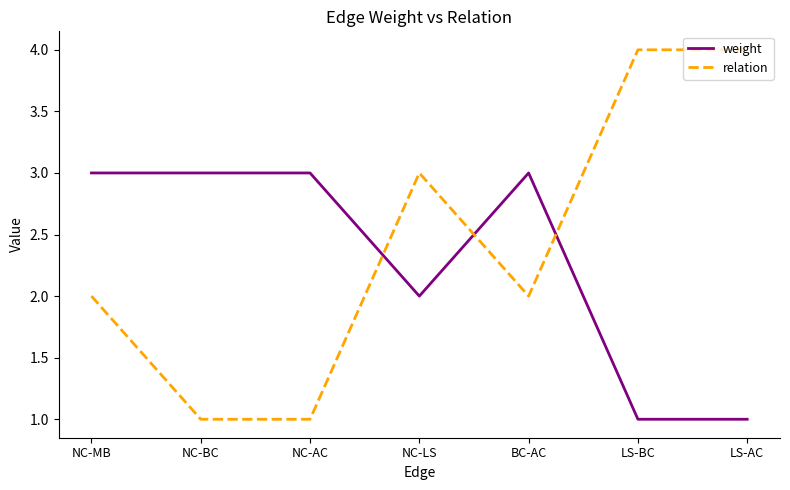

What is the spread (max minus min) of values at LS-AC?

3